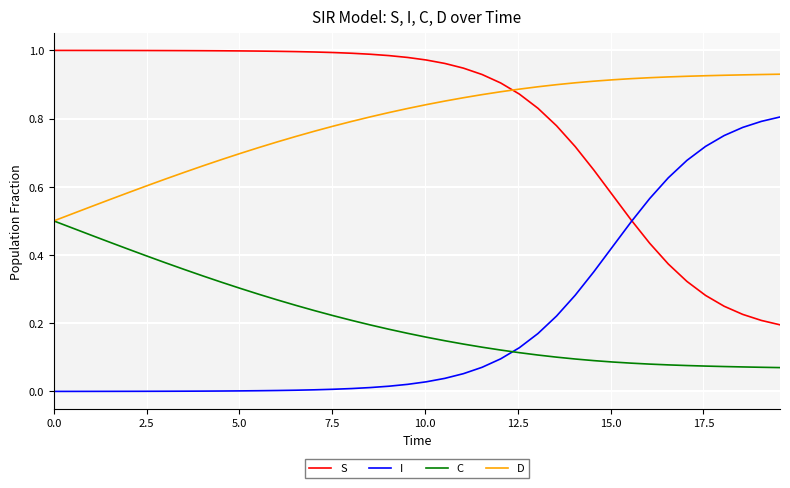

What are all the series names shown in the legend?

S, I, C, D